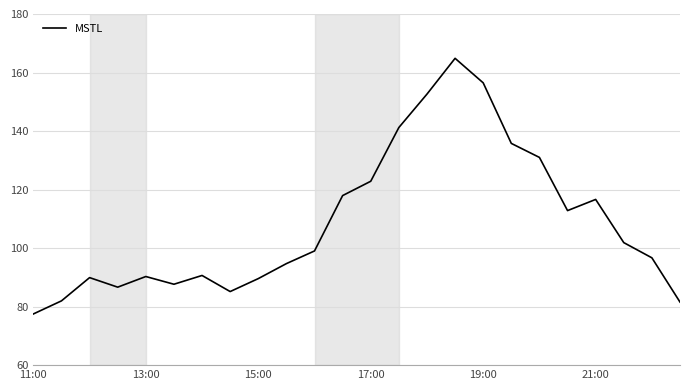

What is the difference between the maximum and minimum values?

87.4